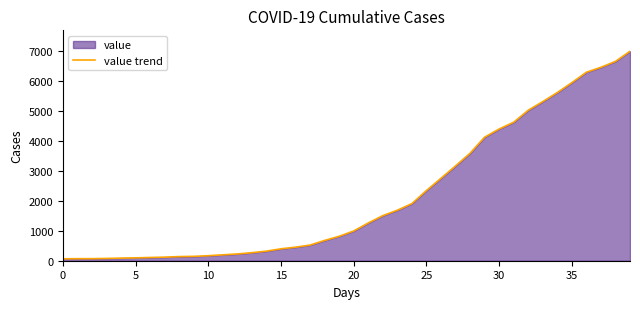

What is the sum of all values?

85677